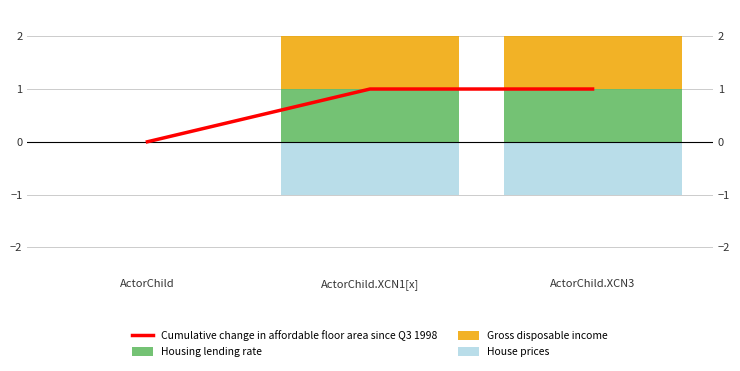

What is the lowest value of the House prices series?

-1